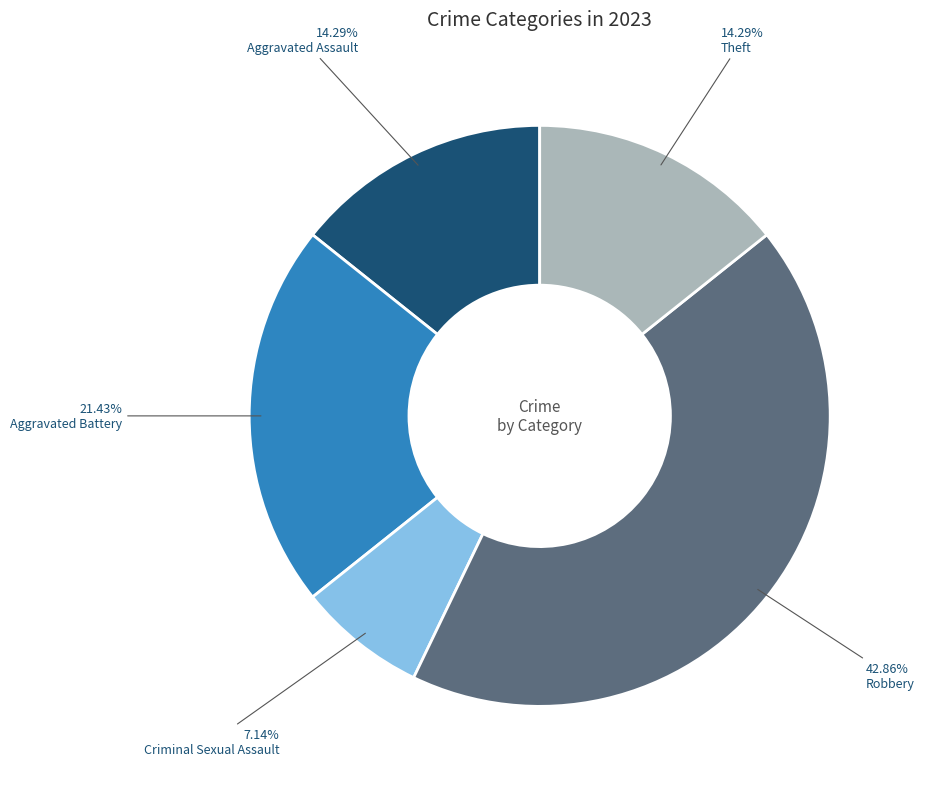

How many segments does this pie chart have?

5